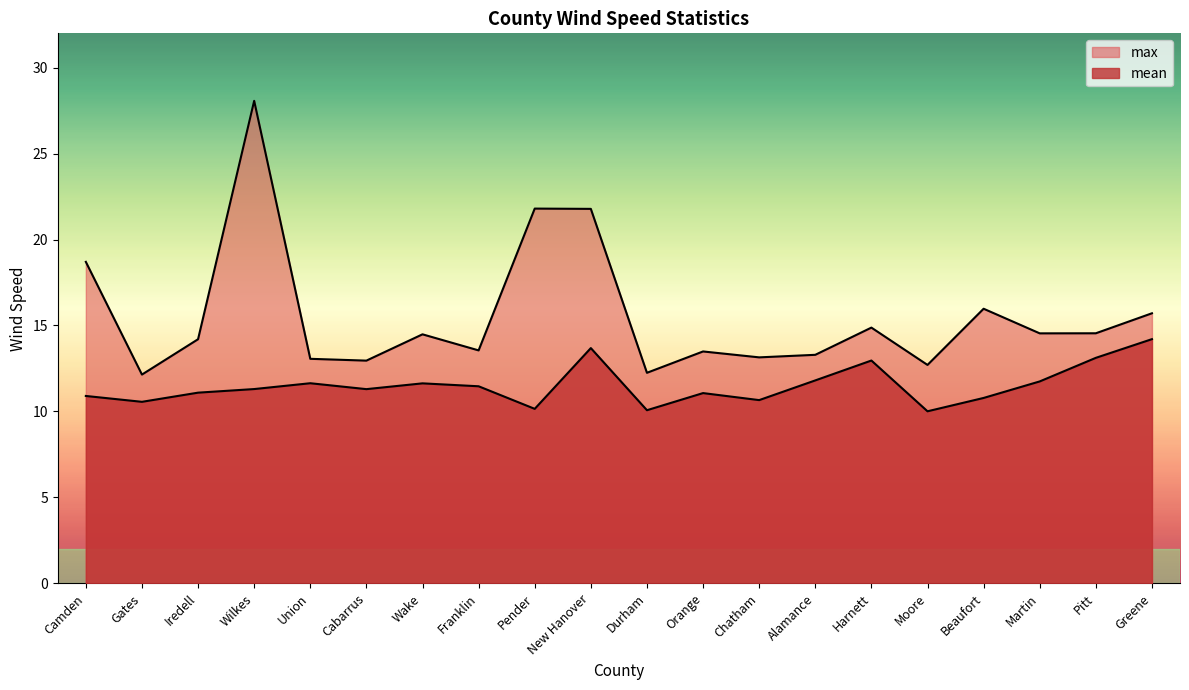

List the labels in order of max value, smallest first.

Gates, Durham, Moore, Cabarrus, Union, Chatham, Alamance, Orange, Franklin, Iredell, Wake, Martin, Pitt, Harnett, Greene, Beaufort, Camden, New Hanover, Pender, Wilkes